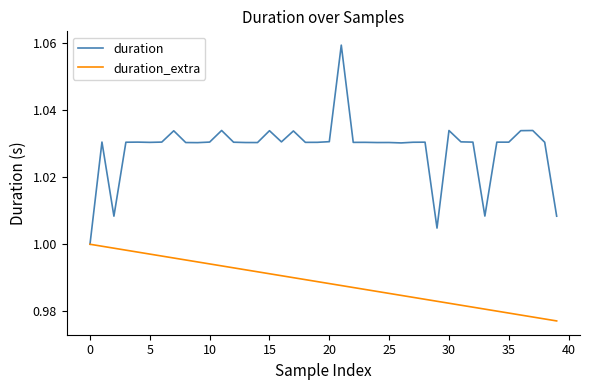

List the series in order of their peak value, lowest first.

duration_extra, duration